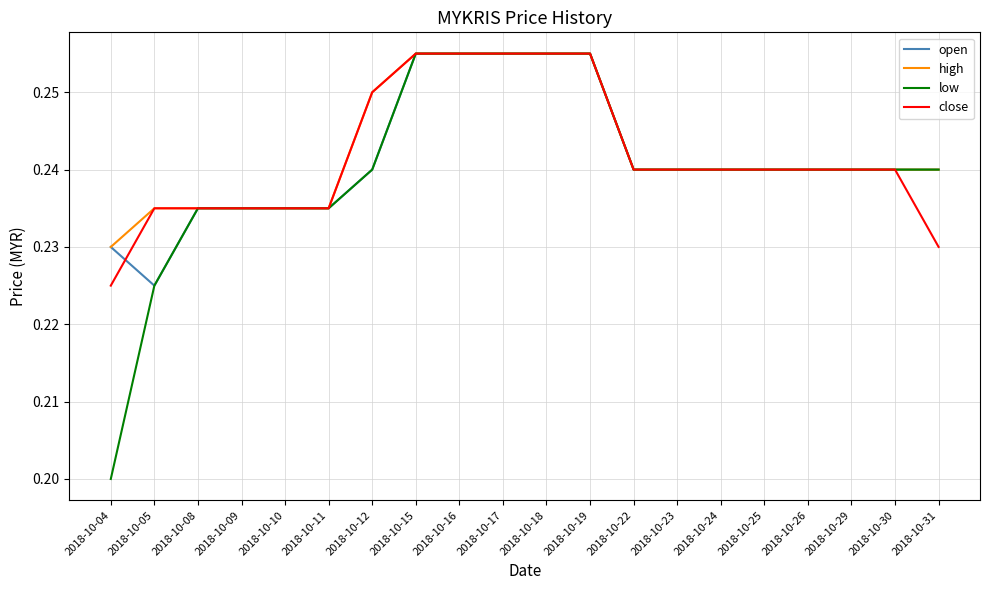

Is the value of close at 2018-10-22 greater than the value of low at 2018-10-11?

Yes